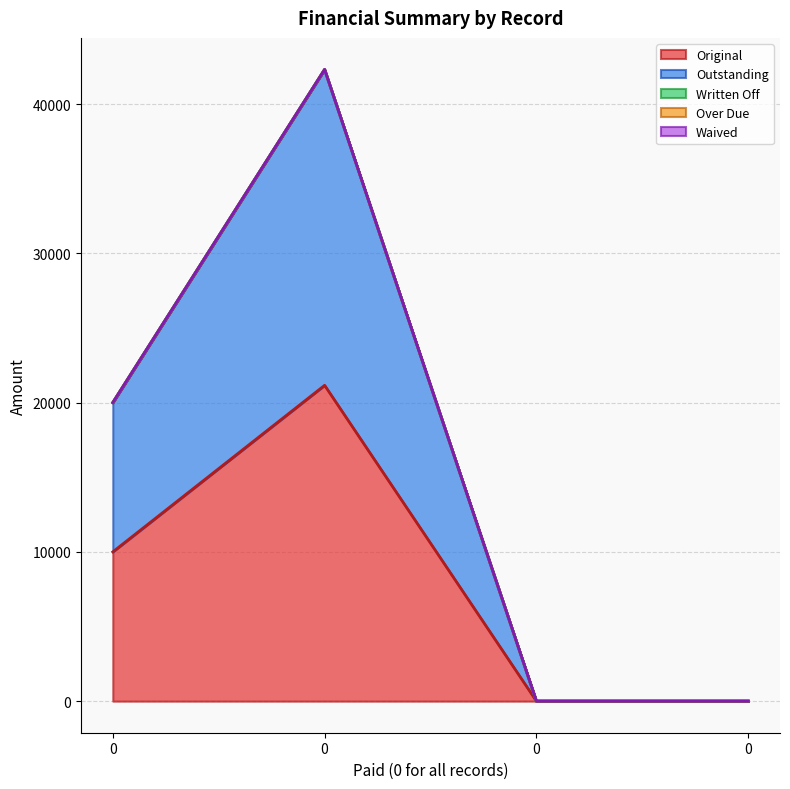

Does the chart have visible grid lines?

Yes